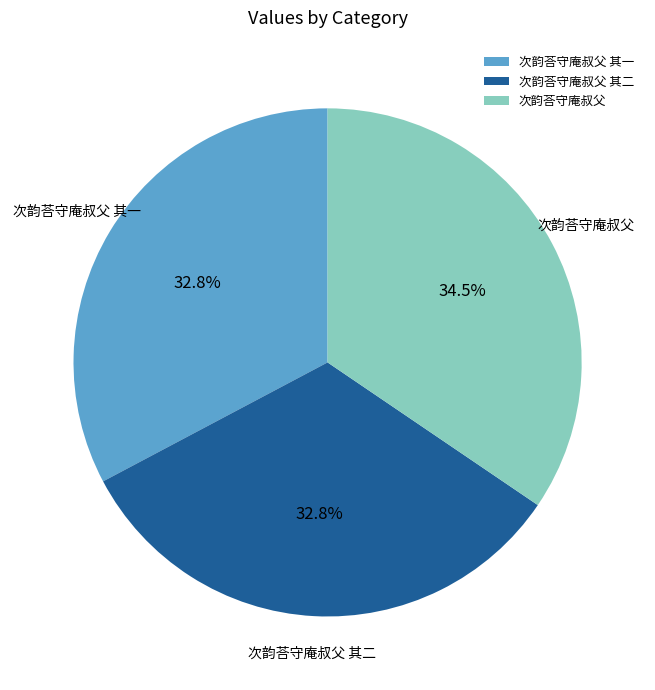

Between 次韵荅守庵叔父 and 次韵荅守庵叔父 其二, which is larger?

次韵荅守庵叔父